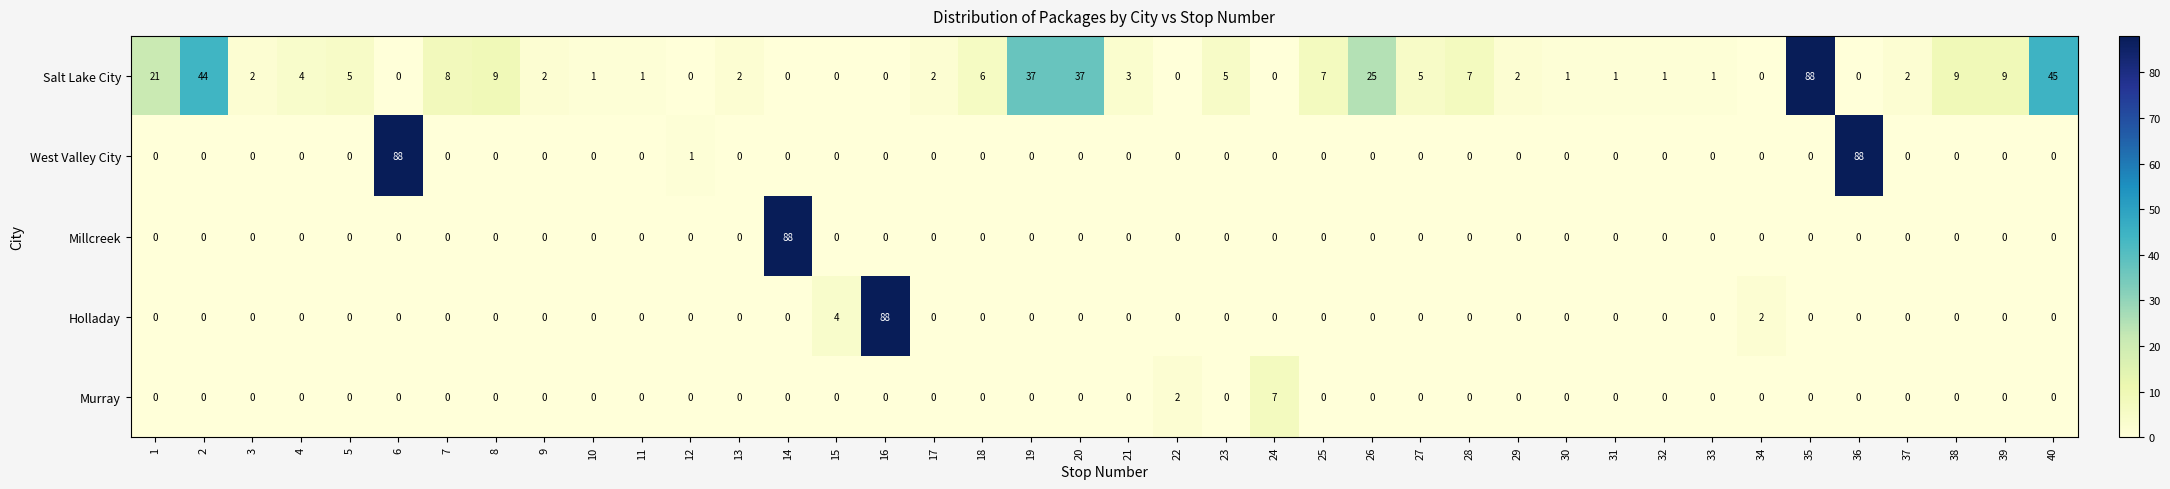

The value of West Valley City at 37 is 0. True or false?

True